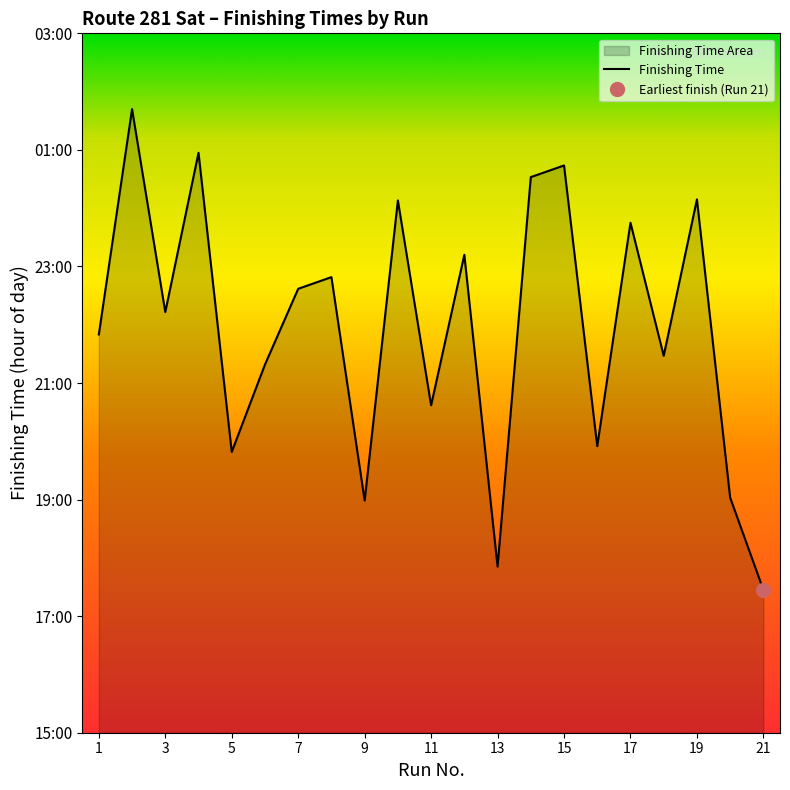

How many lines are shown in the chart?

1